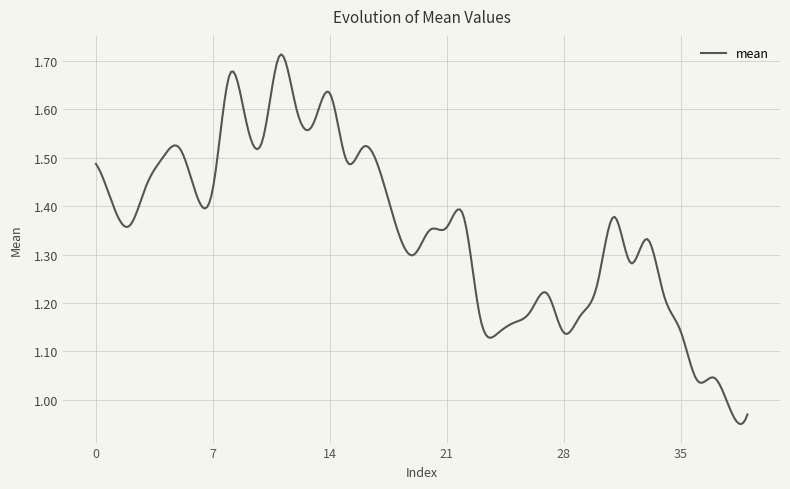

What is the difference between the maximum and minimum values?

0.8